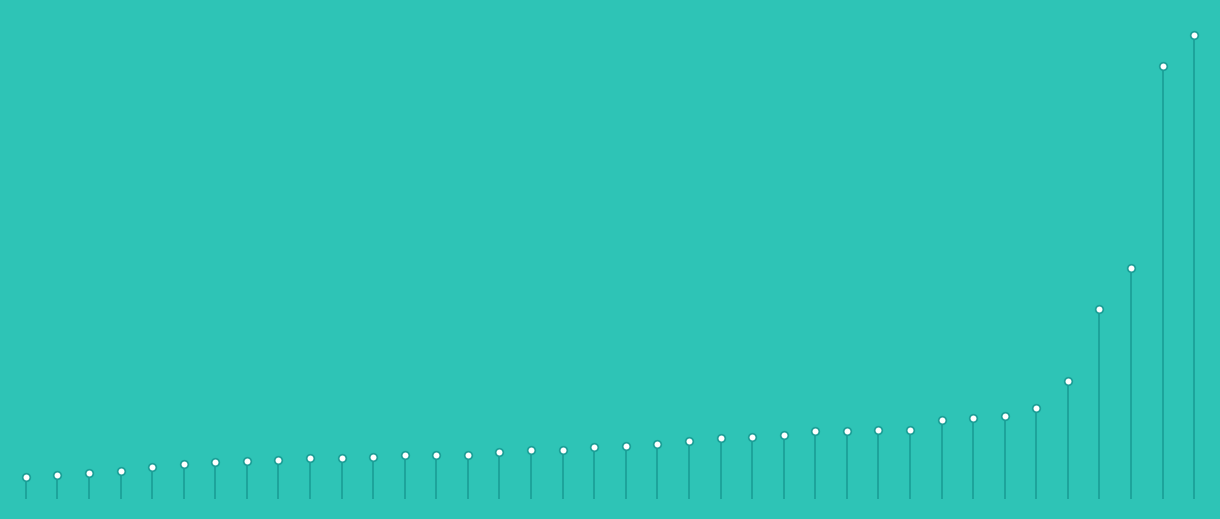

What is the change in value from 18 to 26?

+3.6